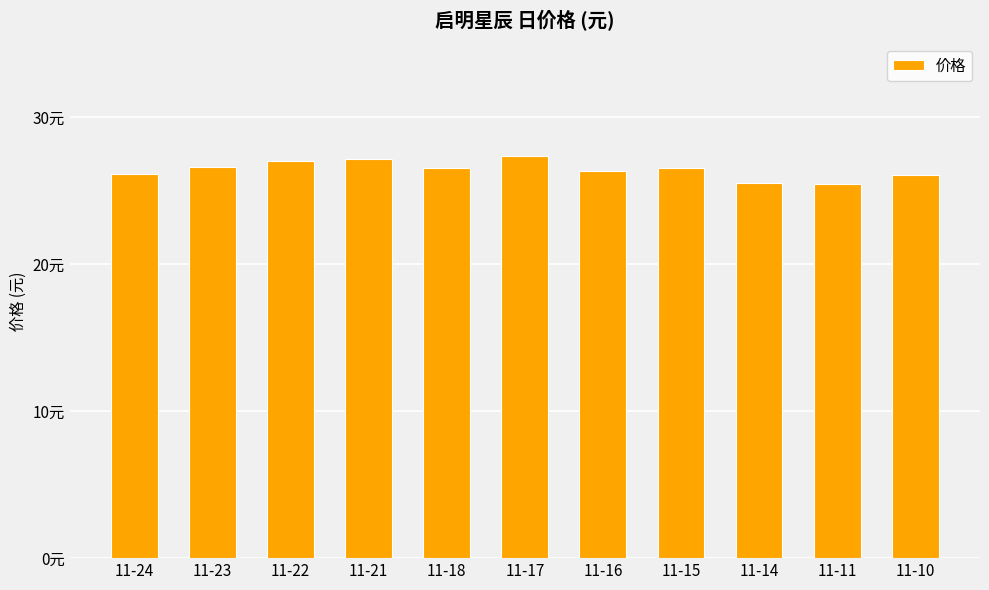

Rank the categories by value from highest to lowest.

11-17, 11-21, 11-22, 11-23, 11-18, 11-15, 11-16, 11-24, 11-10, 11-14, 11-11